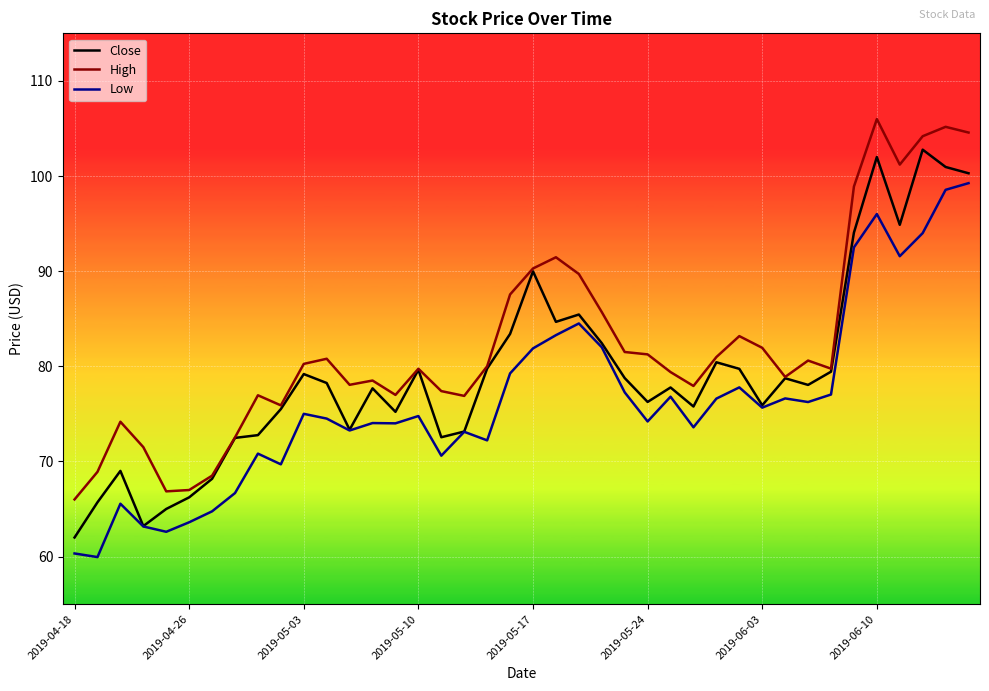

What is the maximum value for High?

106.0